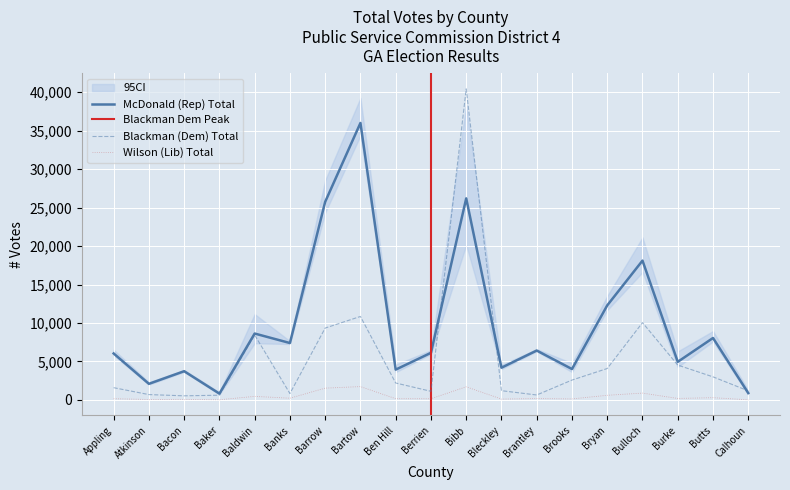

Reading left to right, extract all data points from this chart.

McDonald (Rep) Total: Appling=6044	Atkinson=2097	Bacon=3736	Baker=823	Baldwin=8634	Banks=7400	Barrow=25756	Bartow=36005	Ben Hill=3943	Berrien=6127	Bibb=26203	Bleckley=4193	Brantley=6423	Brooks=4017	Bryan=12295	Bulloch=18114	Burke=4954	Butts=8056	Calhoun=892
Blackman (Dem) Total: Appling=1596	Atkinson=699	Bacon=537	Baker=618	Baldwin=8441	Banks=836	Barrow=9347	Bartow=10854	Ben Hill=2204	Berrien=1125	Bibb=40441	Bleckley=1205	Brantley=646	Brooks=2586	Bryan=4087	Bulloch=10055	Burke=4534	Butts=3003	Calhoun=1182
Wilson (Lib) Total: Appling=161	Atkinson=61	Bacon=78	Baker=24	Baldwin=467	Banks=227	Barrow=1537	Bartow=1737	Ben Hill=164	Berrien=157	Bibb=1709	Bleckley=113	Brantley=183	Brooks=135	Bryan=607	Bulloch=892	Burke=195	Butts=296	Calhoun=18